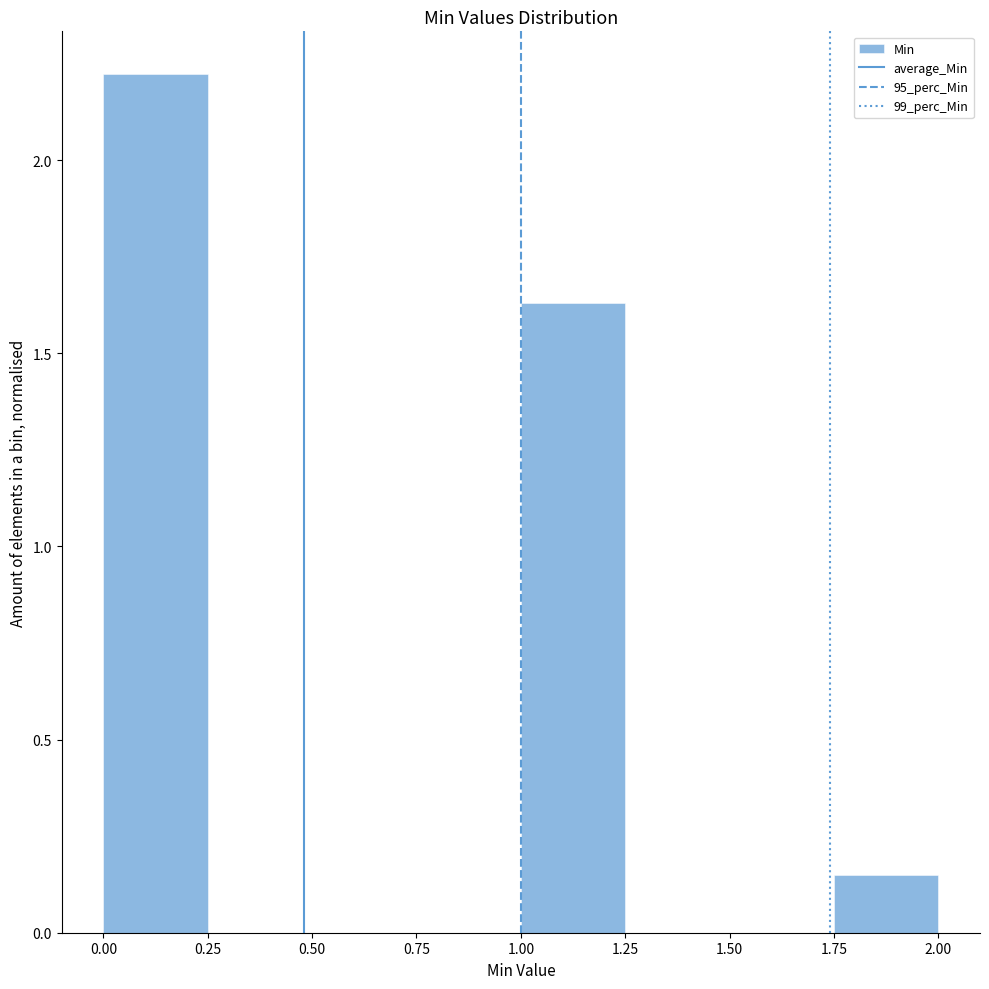

Reading left to right, list every bar in this chart as the range it spans on the x-axis followed by its height. The values are not printed on the chart, so give them approximately, as read against the axis.

0.00 to 0.25: 2.20
0.25 to 0.50: 0
0.50 to 0.75: 0
0.75 to 1.00: 0
1.00 to 1.25: 1.65
1.25 to 1.50: 0
1.50 to 1.75: 0
1.75 to 2.00: 0.15